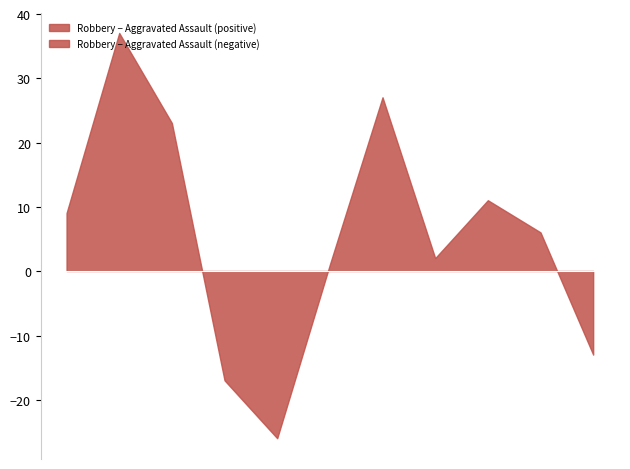

What is the difference between the highest and lowest values at 2017?

48